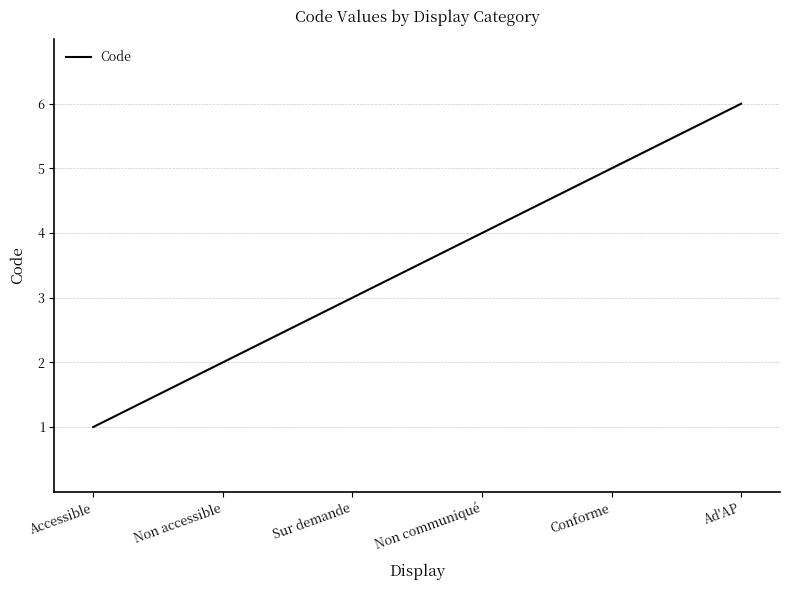

Which label corresponds to the smallest value in the chart?

Accessible